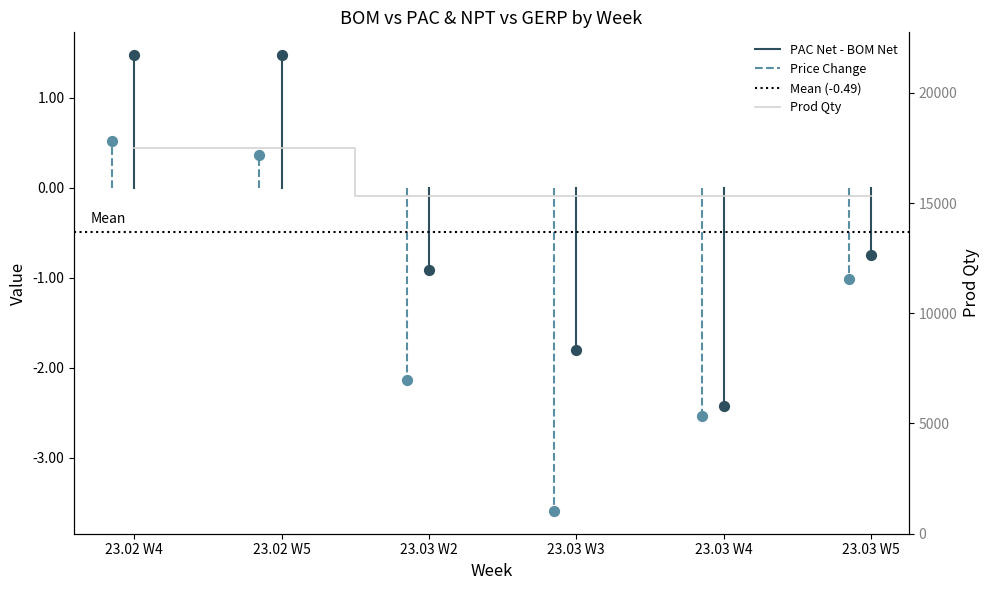

Which series reaches the minimum Y coordinate?

Price Change